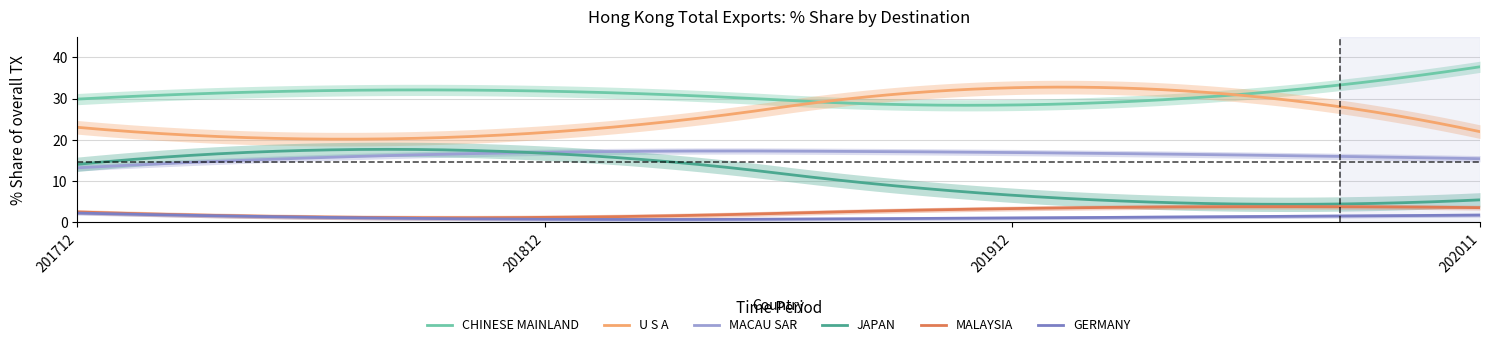

At which label is 201812 Share closest to 15?

JAPAN